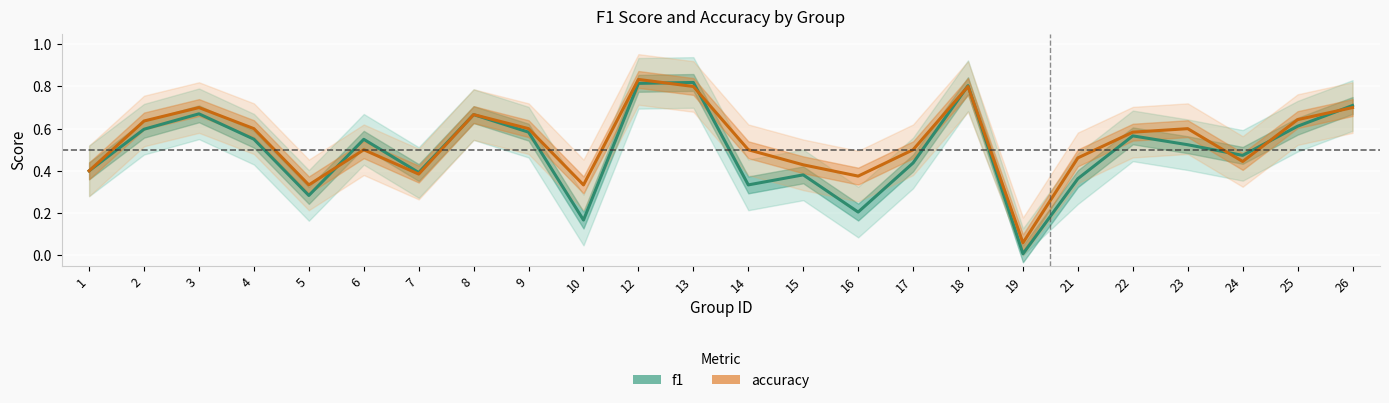

Which category has the highest value in the accuracy series?

12